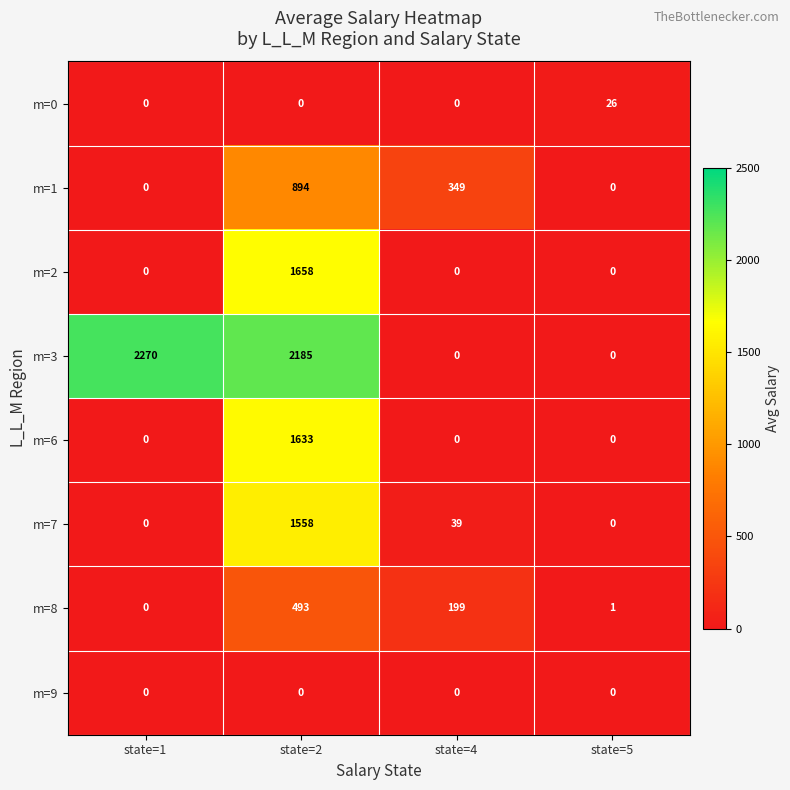

What is the difference between the highest and lowest values at state=5?

26